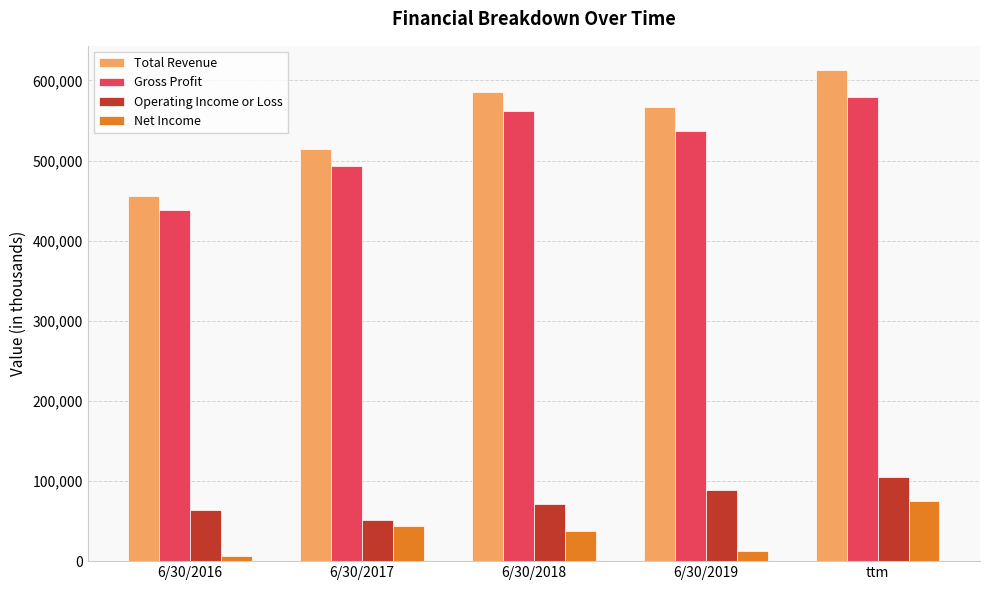

Is it true that Total Revenue equals 514023 at 6/30/2017?

True